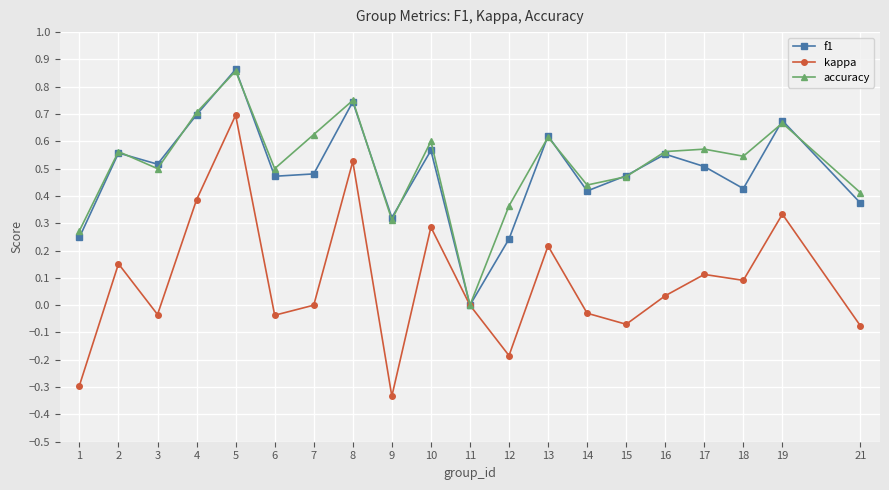

How many data points does each series have?

20